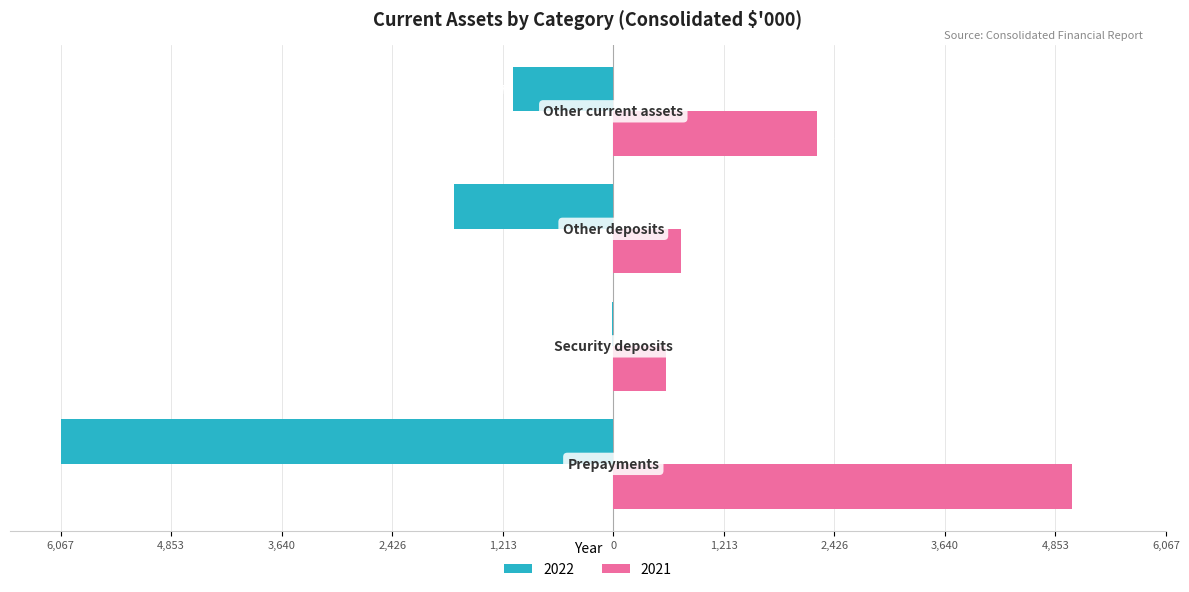

What is the sum of all 2021 values?

8583